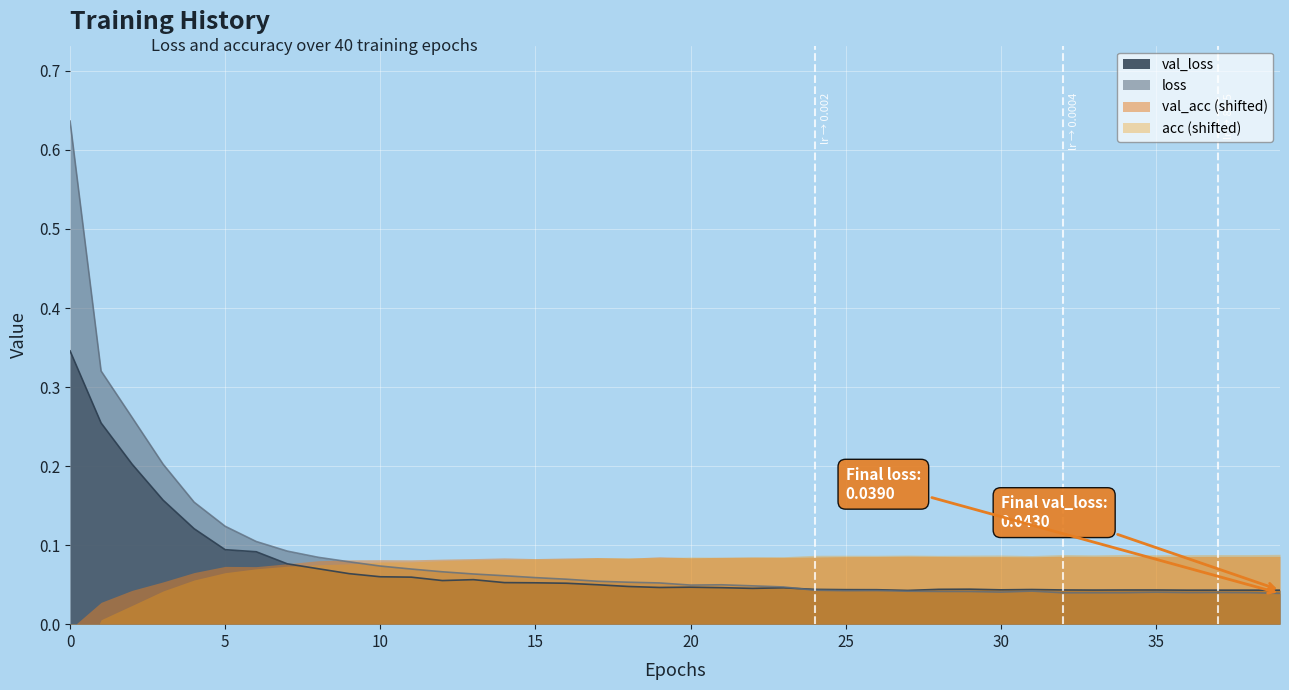

In val_loss, how many points are lower than both neighbors (excluding endpoints)?

7